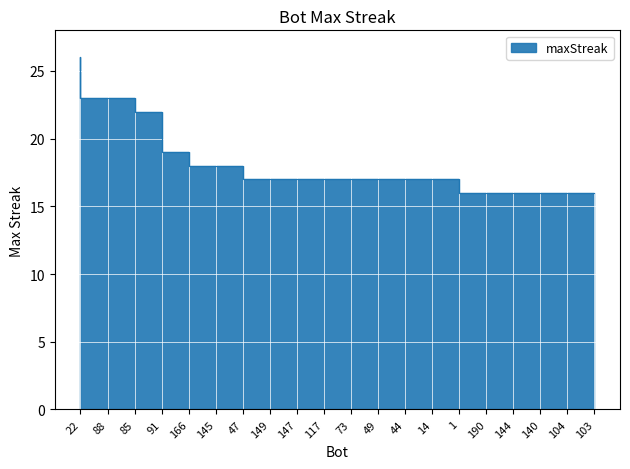

Where is the data nearest to the value 21?

91